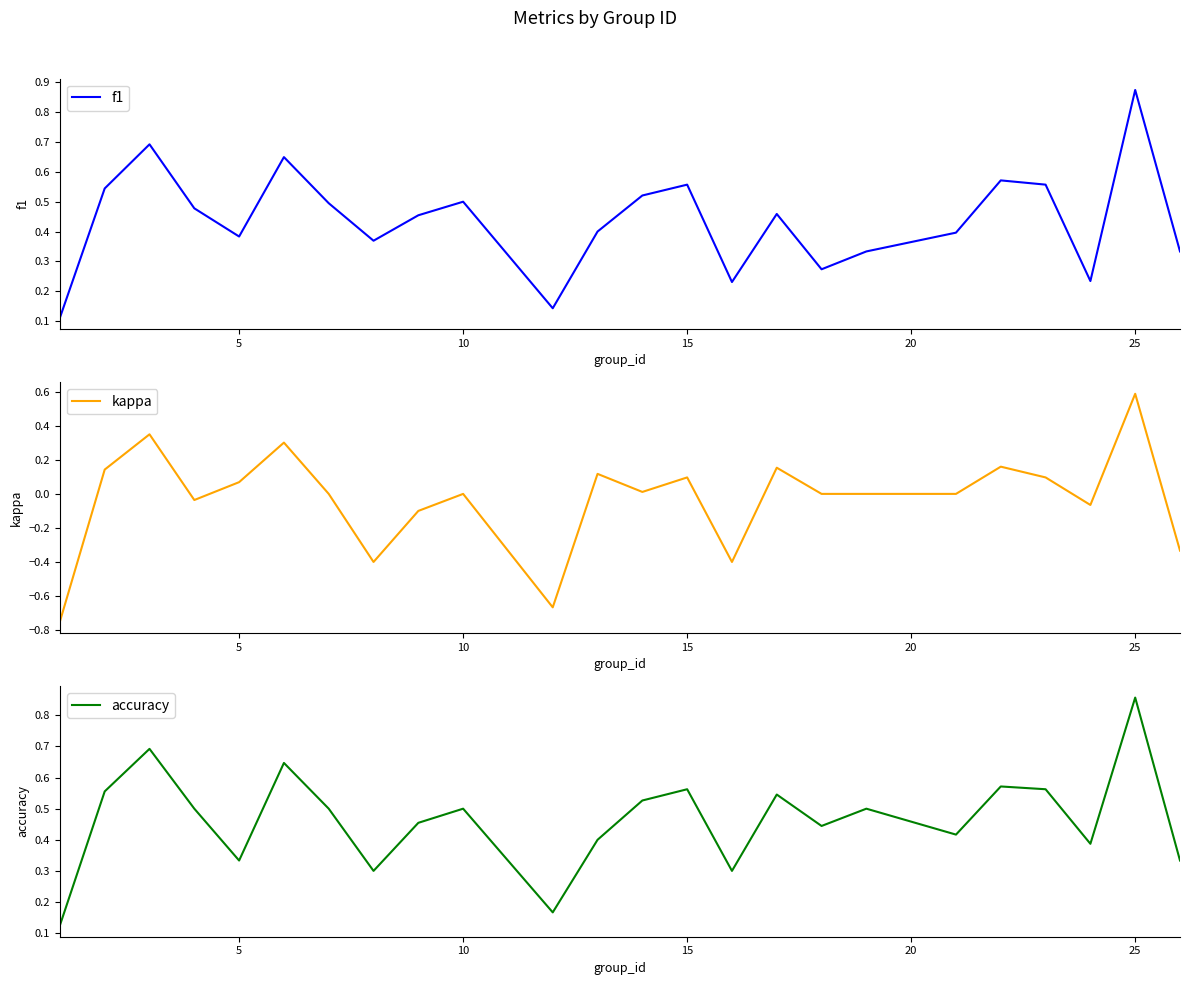

Which series has the widest spread of values?

kappa